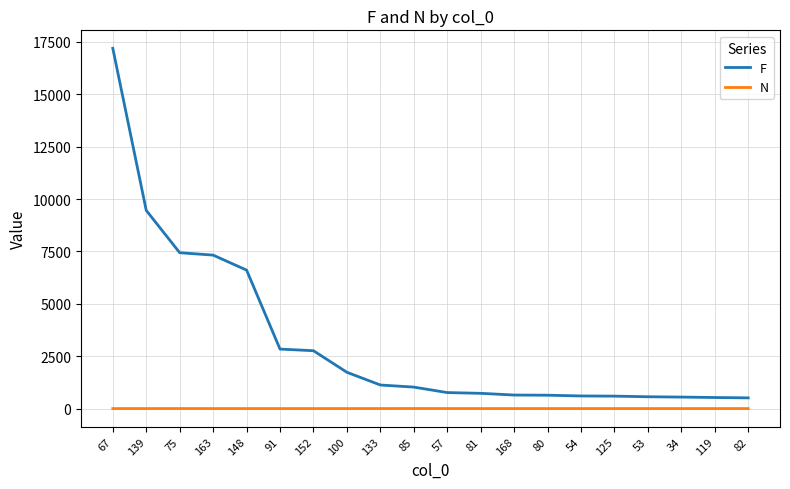

Is the value of N at 80 greater than the value of F at 67?

No